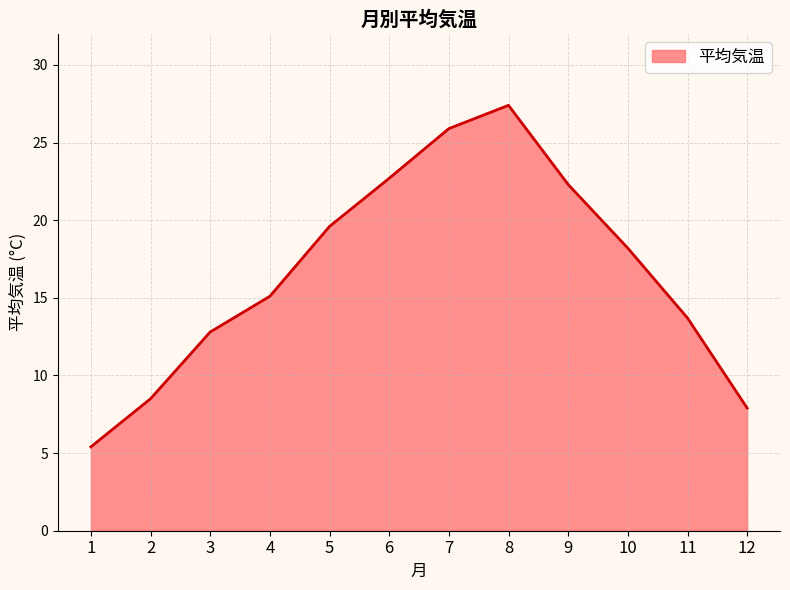

What is the sum of all values?

199.5